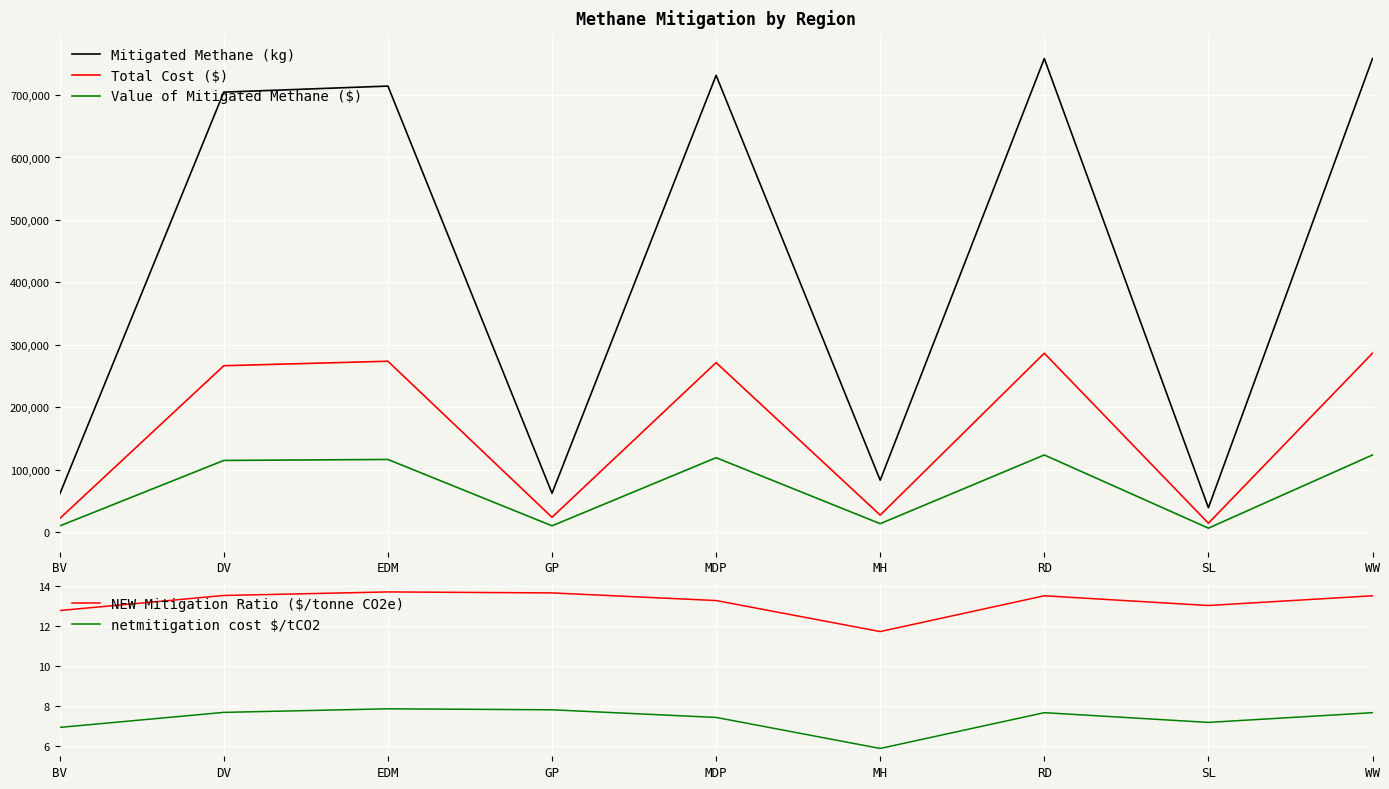

At which label does netmitigation cost $/tCO2 first exceed 7?

DV